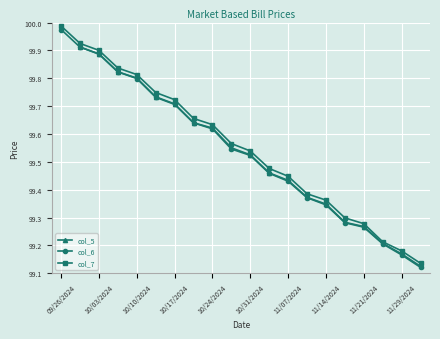

What is the approximate value of col_7 at 11/07/2024?

99.4